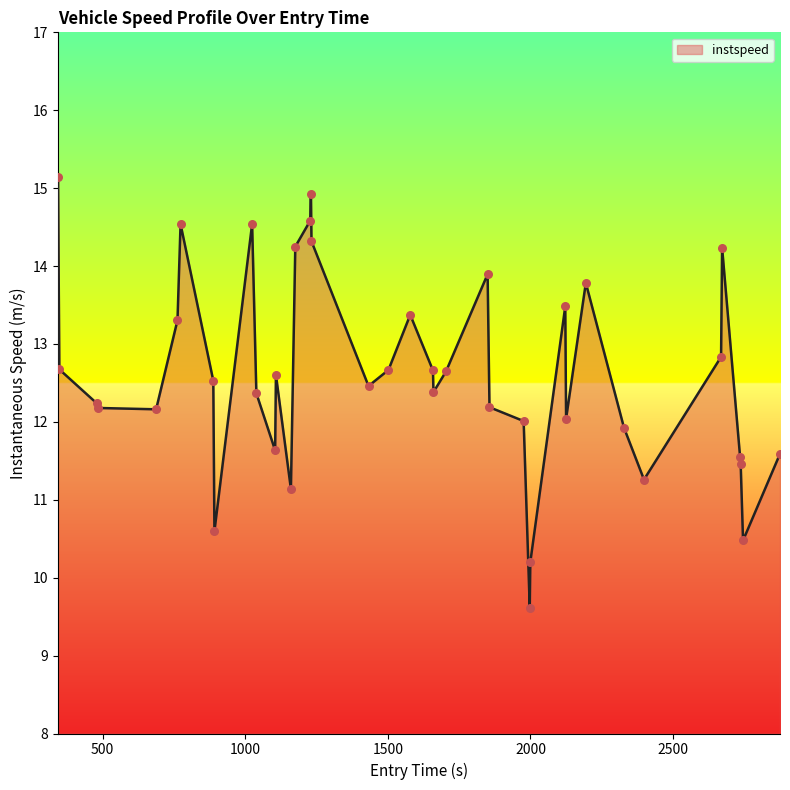

What is the greatest value displayed?

15.1